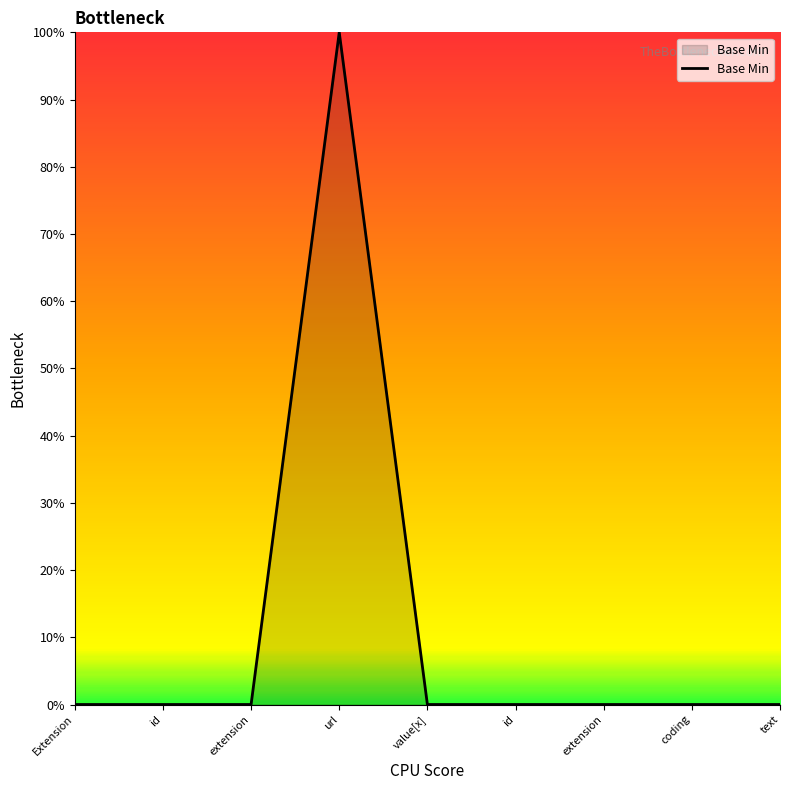

How many lines are shown in the chart?

1